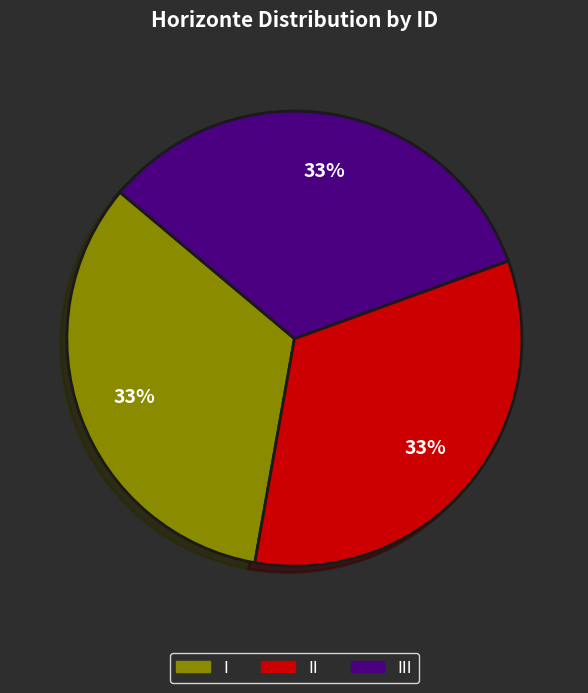

Is there a majority slice in this chart?

No